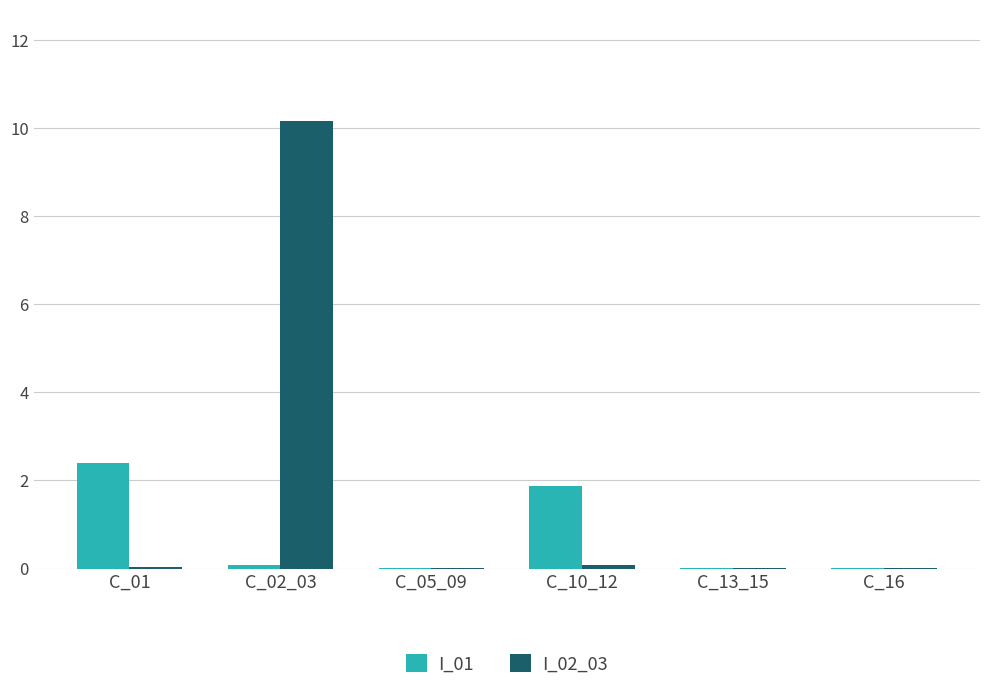

How many groups of bars are there?

6